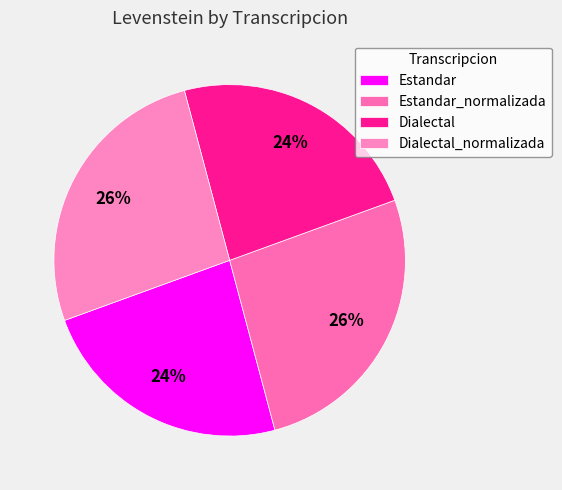

What percentage do Estandar and Estandar_normalizada together represent?

50.0%